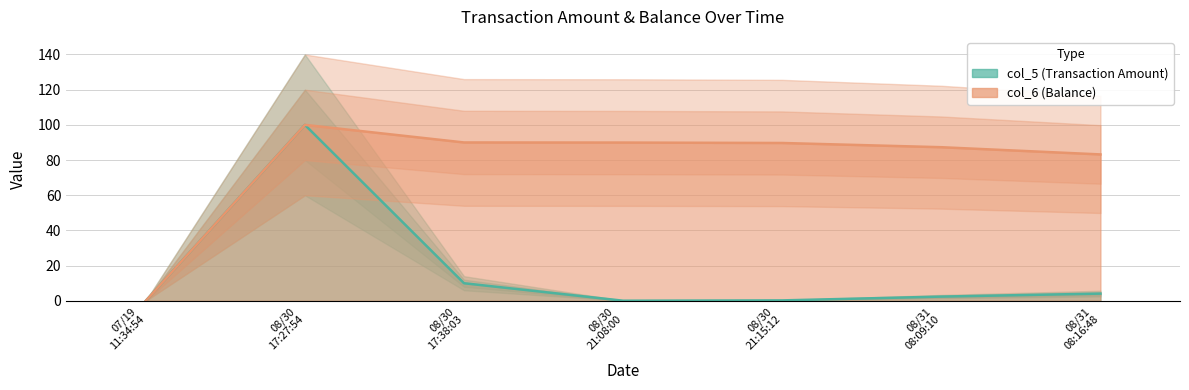

What are all the series names shown in the legend?

col_5 (Transaction Amount), col_6 (Balance)